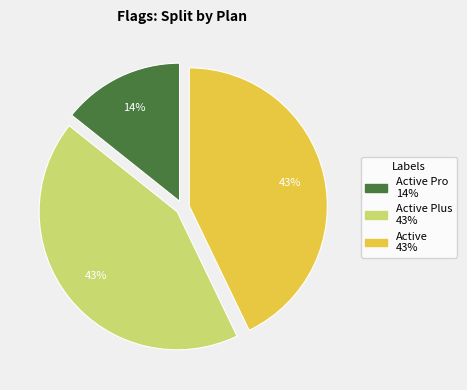

Is there any slice that represents more than half of the pie?

No